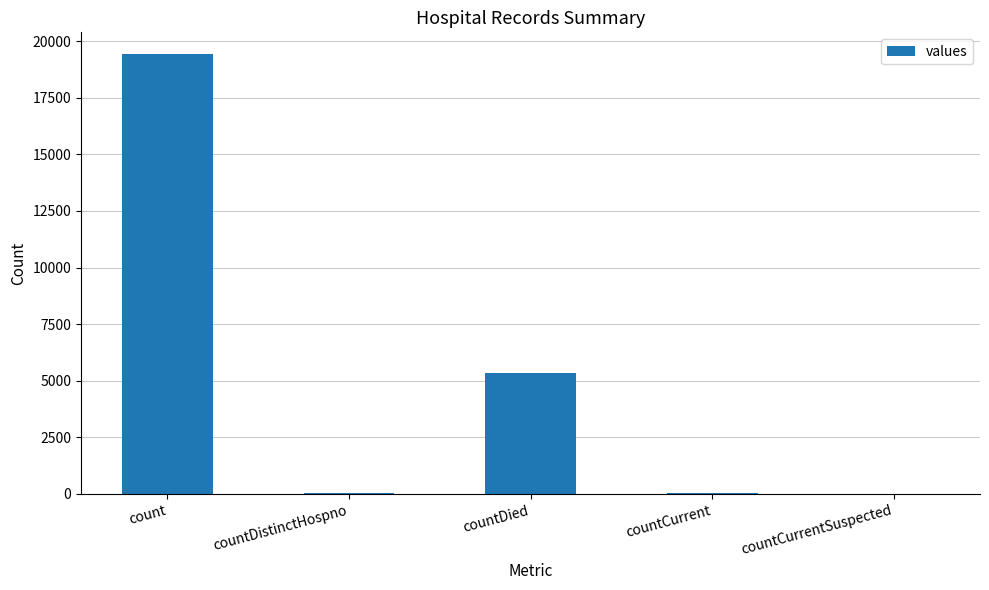

Where is the data nearest to the value 9710?

countDied